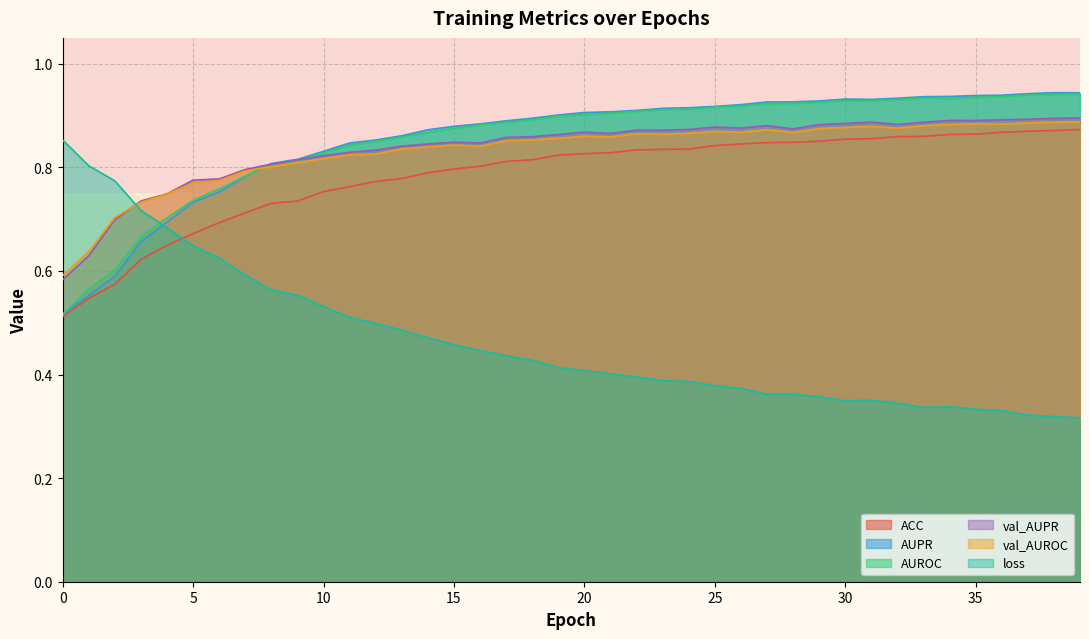

Which series has the widest spread of values?

loss